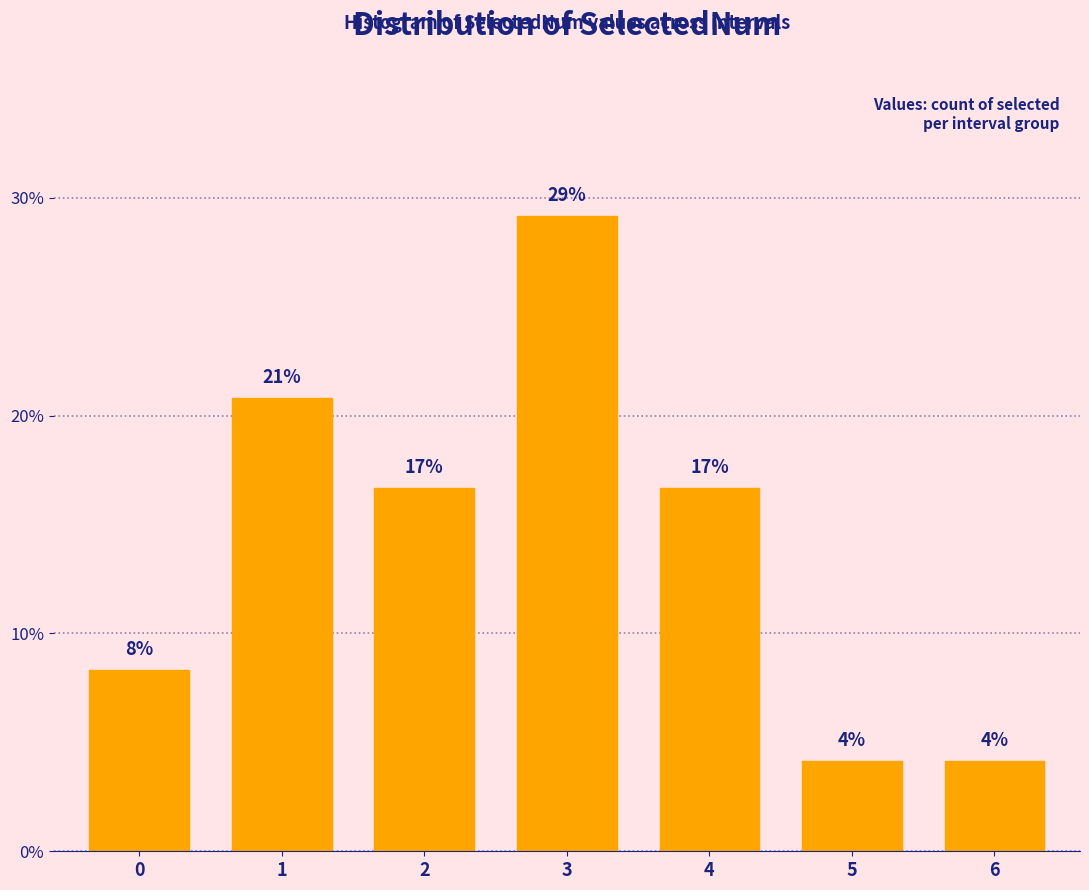

How many bars are there in total?

7